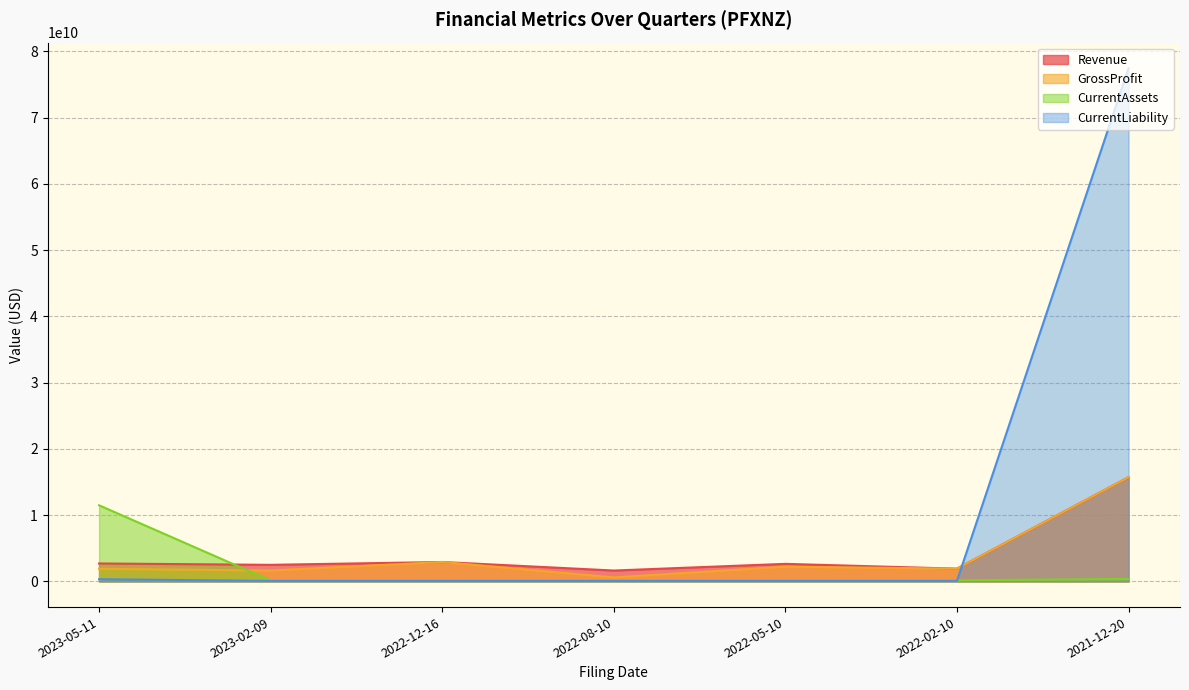

What is the total value across all series at 2022-02-10?

4112391403